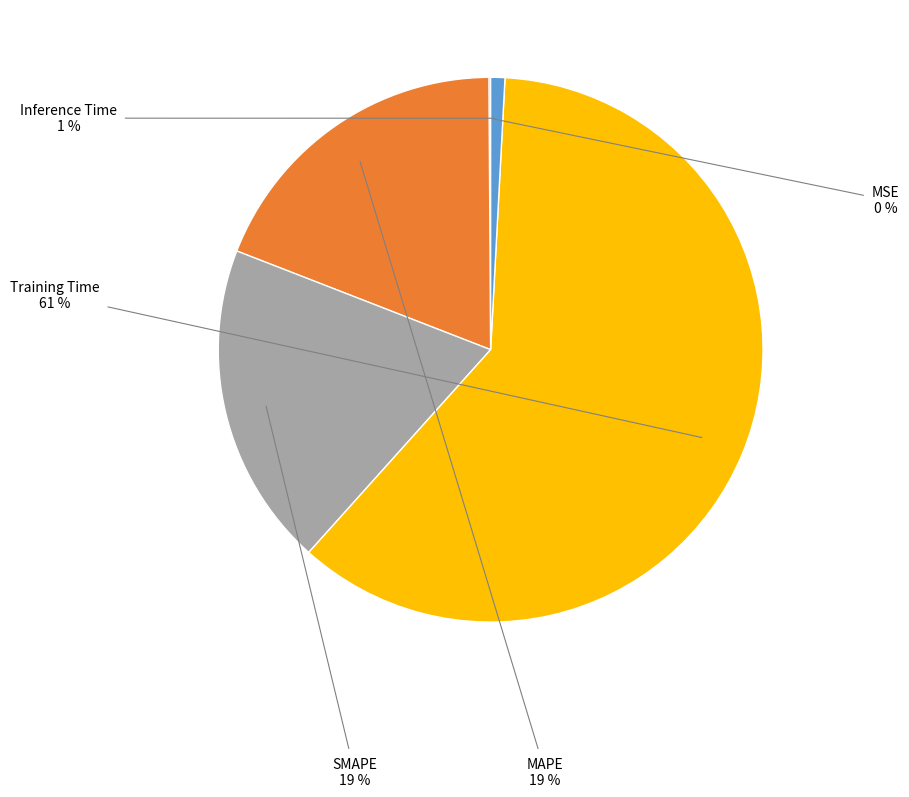

Does any single category account for the majority?

Yes